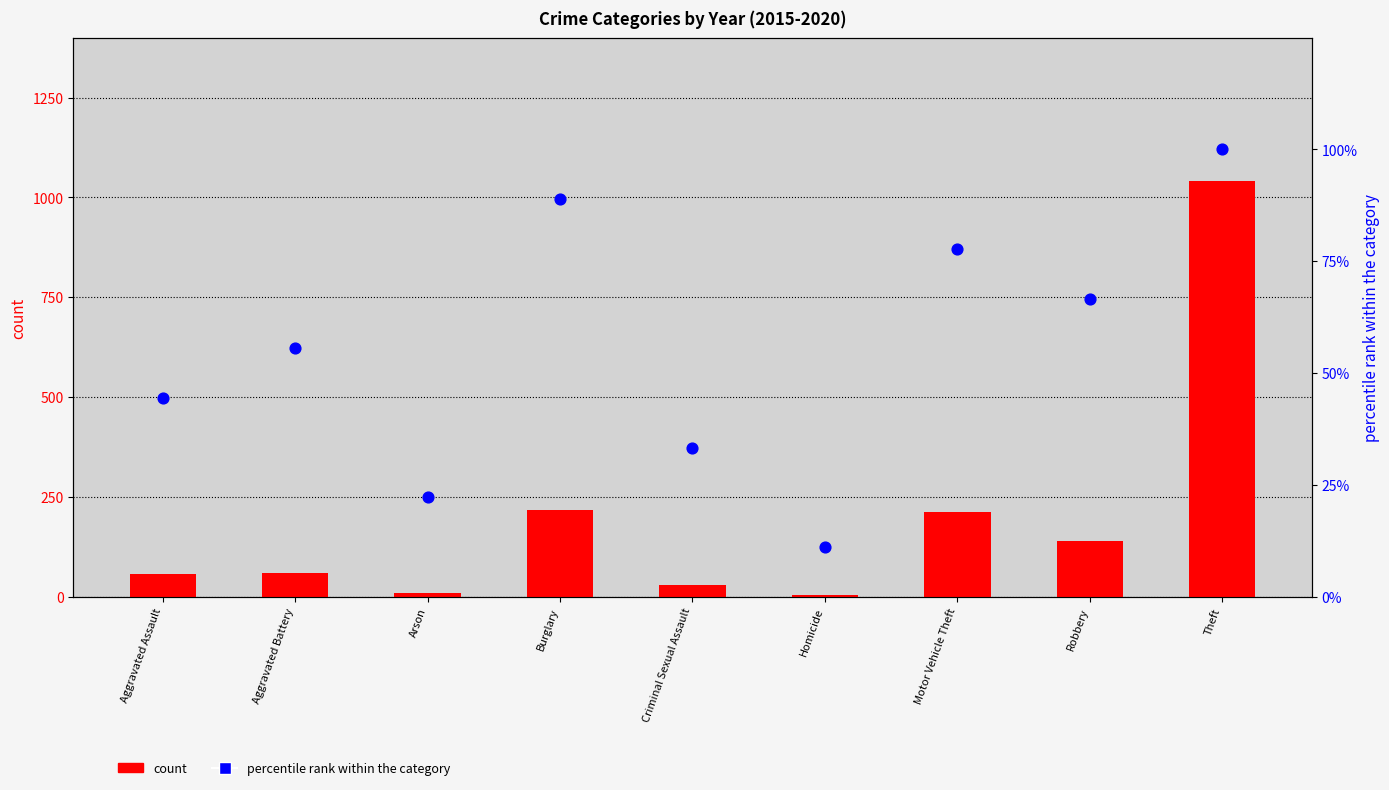

Which series has the widest spread of Y values?

count